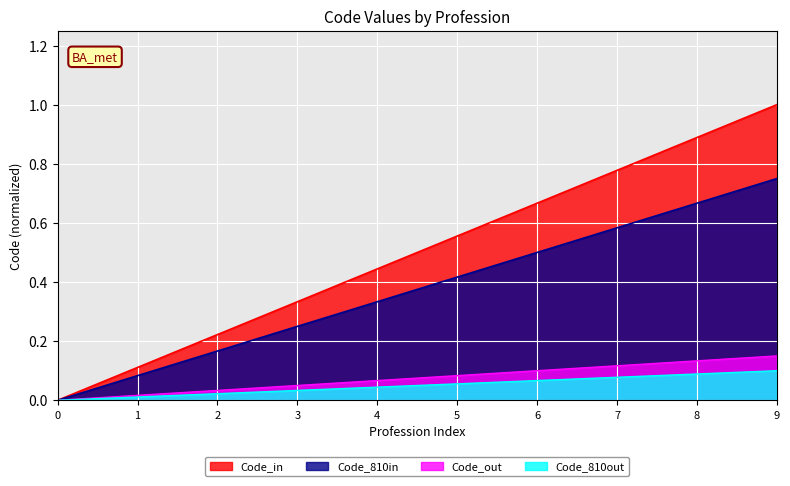

True or false: Code_out has a value of 0.1 at 0.

False